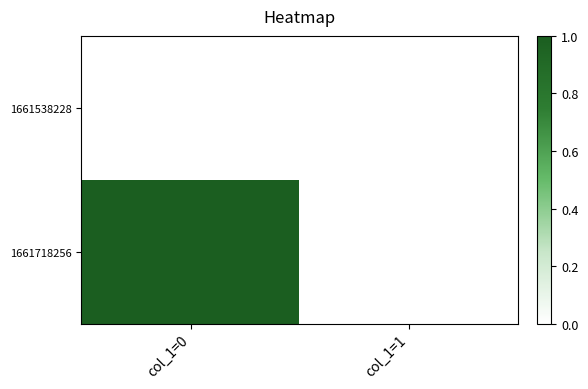

At how many categories does at least one series exceed 0?

1